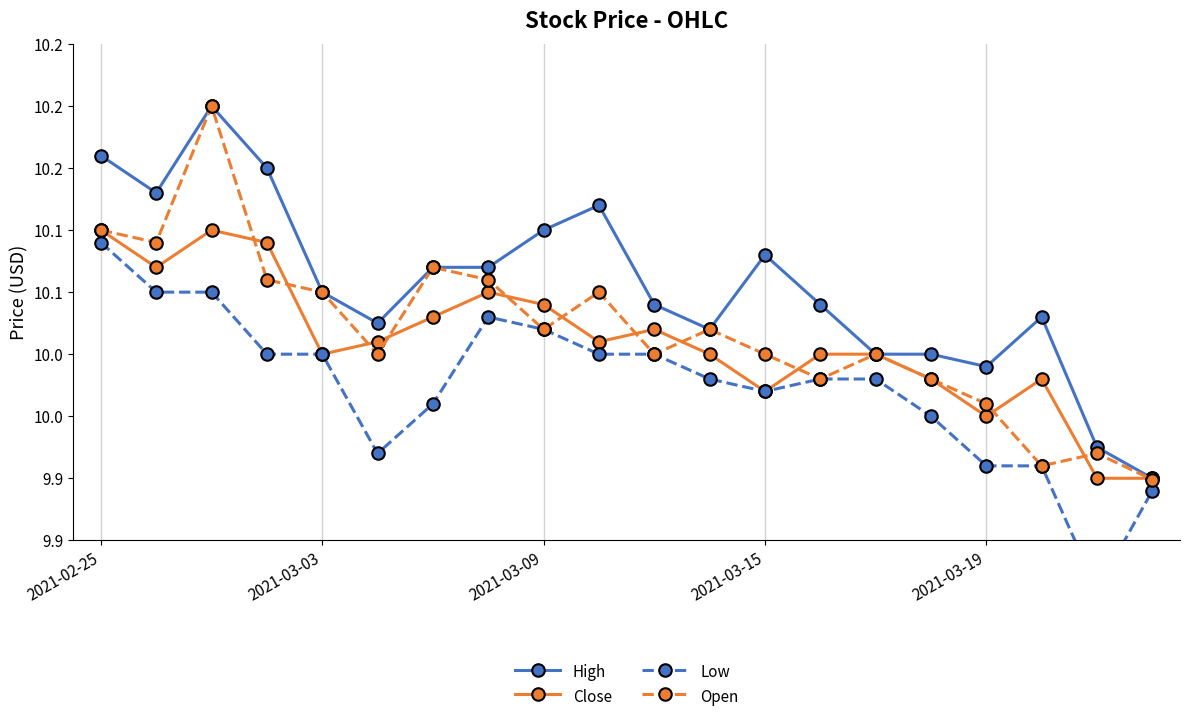

True or false: Open has more than 2 points higher than both neighbors.

True